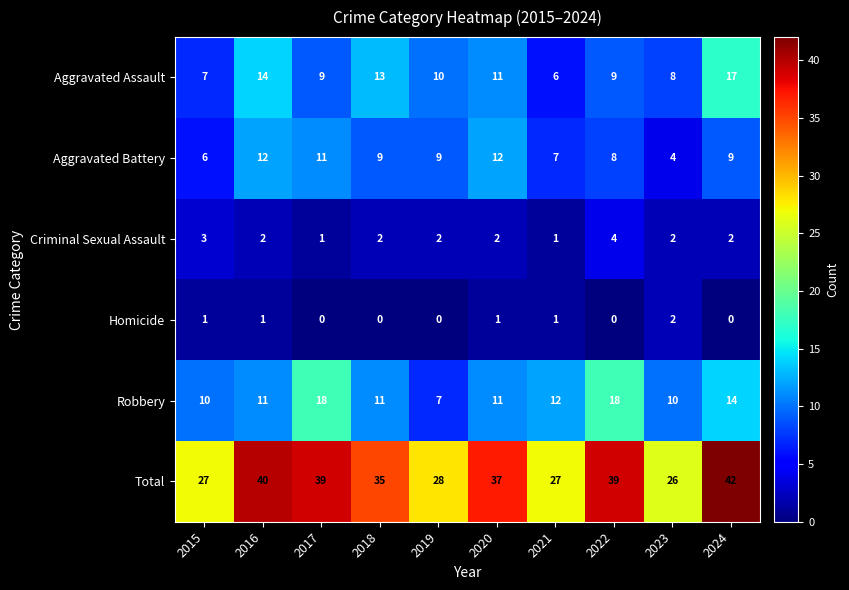

Which series changed the most between 2023 and 2024?

Total